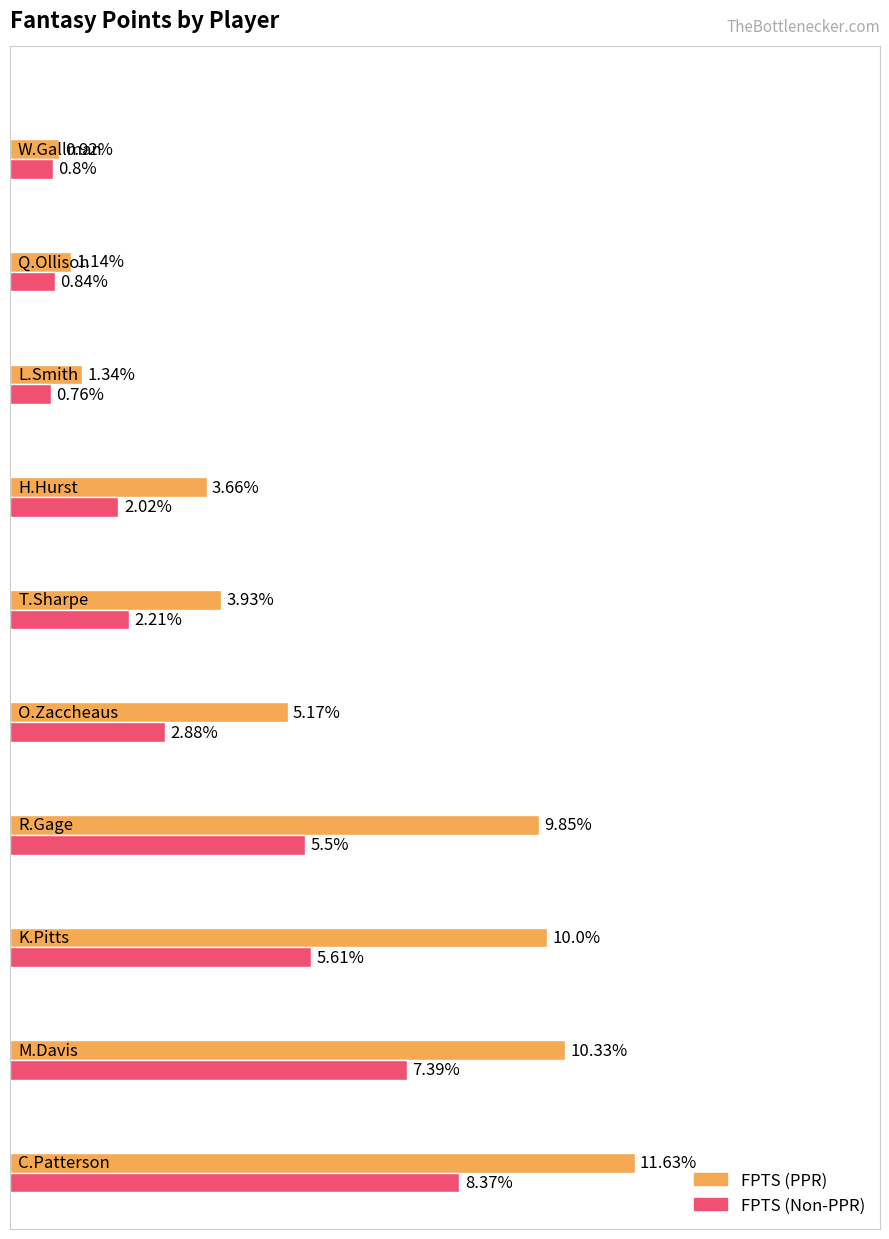

List the series in order of their peak value, lowest first.

FPTS (Non-PPR), FPTS (PPR)